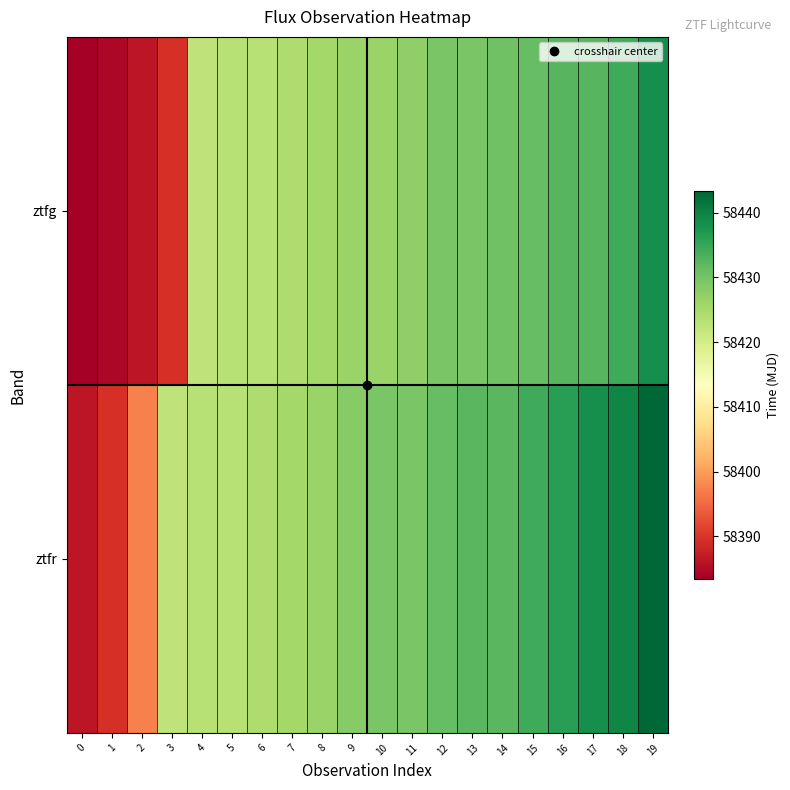

Which has a higher value, 15 or 11?

15